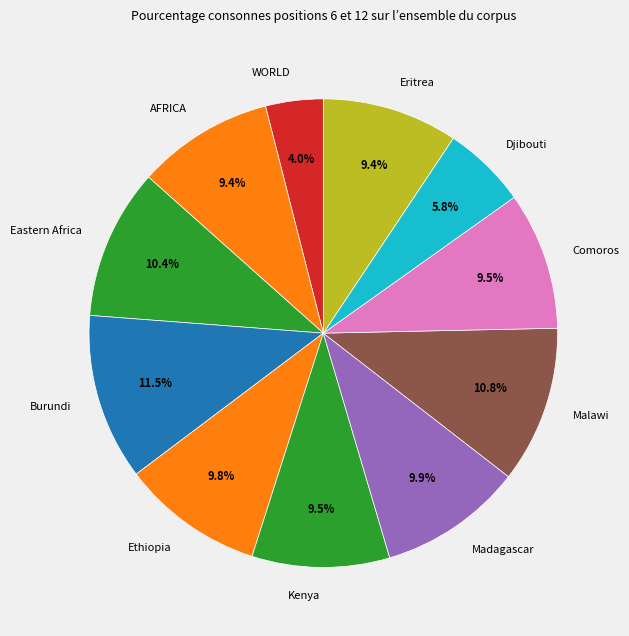

True or false: Djibouti accounts for 1% of the total.

False